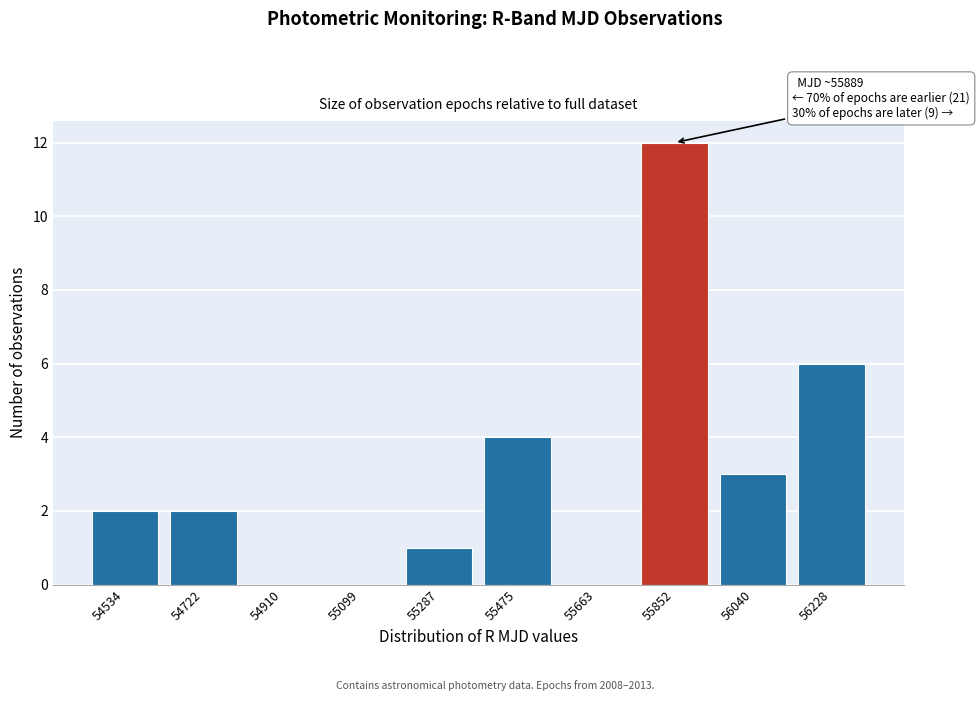

Reading left to right, extract all data points from this chart.

54534=2	54722=2	54910=0	55099=0	55287=1	55475=4	55663=0	55852=12	56040=3	56228=6